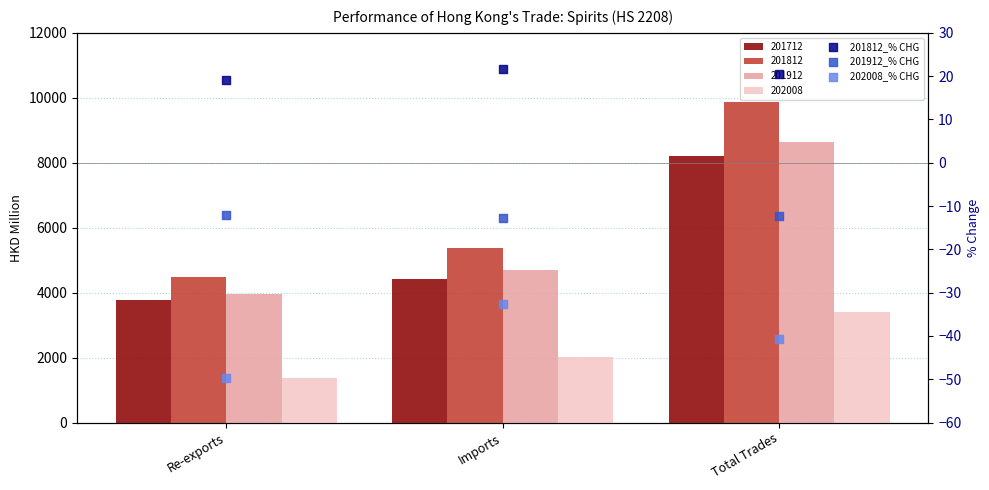

At which category is the sum across all series the highest?

Imports